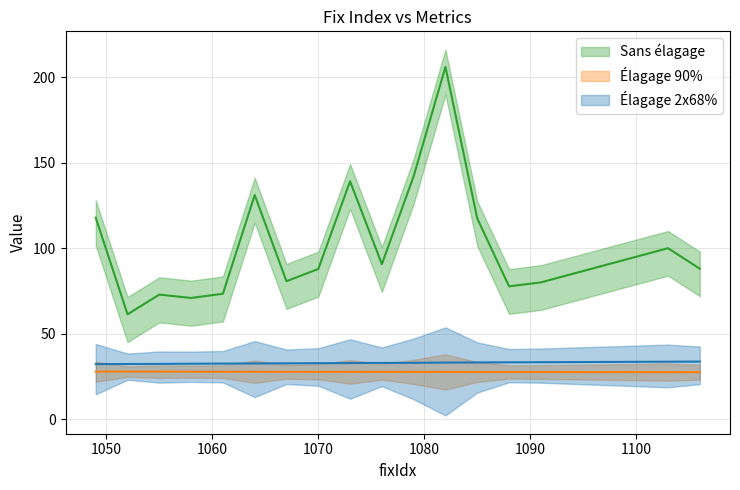

Reading right to left, what are all the values shown in this chart?

area: 88.0	100.0	95.0	90.0	85.0	80.0	77.7	117.4	206.1	142.1	90.7	139.1	87.8	80.7	131.1	73.4	70.9	72.8	61.3	117.9
togo: 27.5	27.5	27.5	27.5	27.6	27.6	27.6	27.6	27.6	27.7	27.7	27.7	27.7	27.7	27.7	27.8	27.8	27.8	27.8	27.8
tickLead: 33.7	33.6	33.5	33.5	33.4	33.3	33.3	33.2	33.1	33.0	32.9	32.8	32.7	32.7	32.6	32.5	32.4	32.3	32.3	32.2